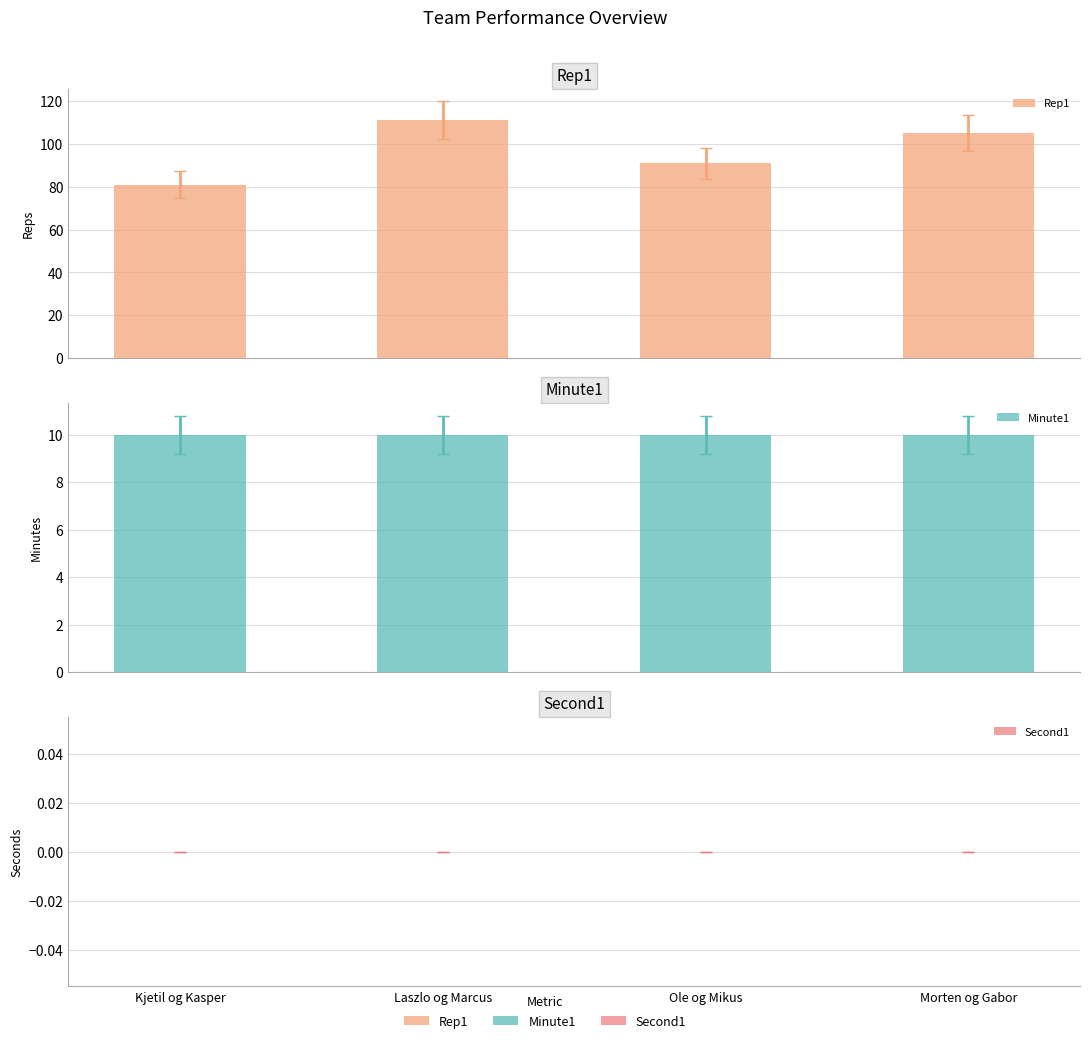

What is the highest value of the Rep1 series?

111